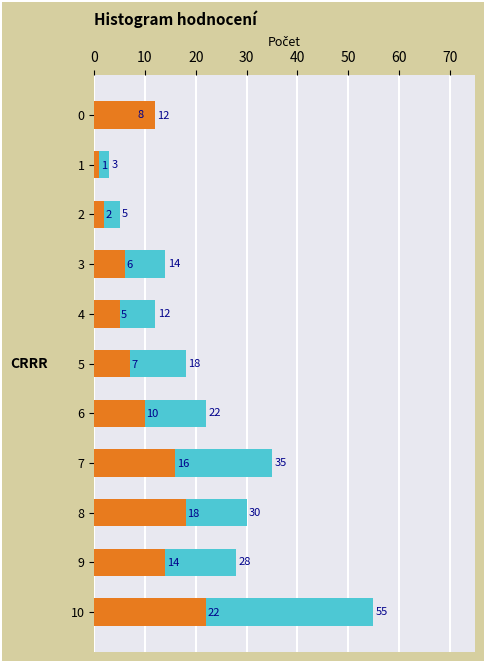

How many values in the Incorrect (CRRR=2) series are below 10?

5